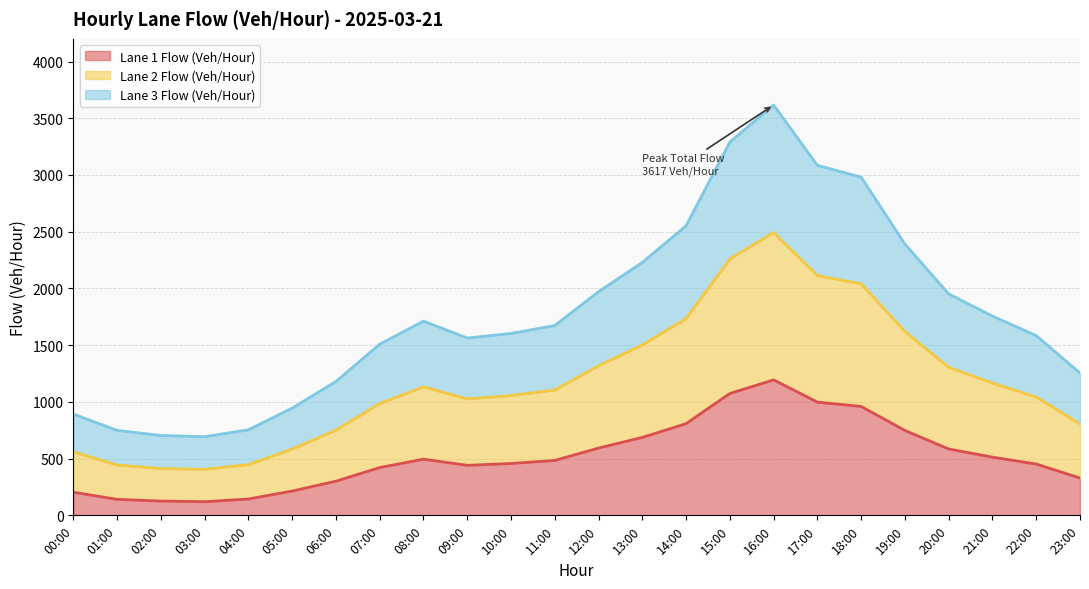

What is the total value across all series at 10:00?

1603